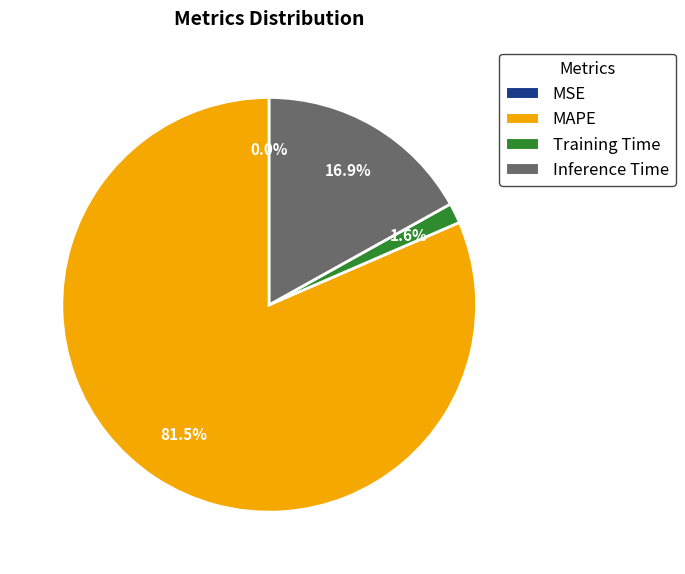

Is there a majority slice in this chart?

Yes